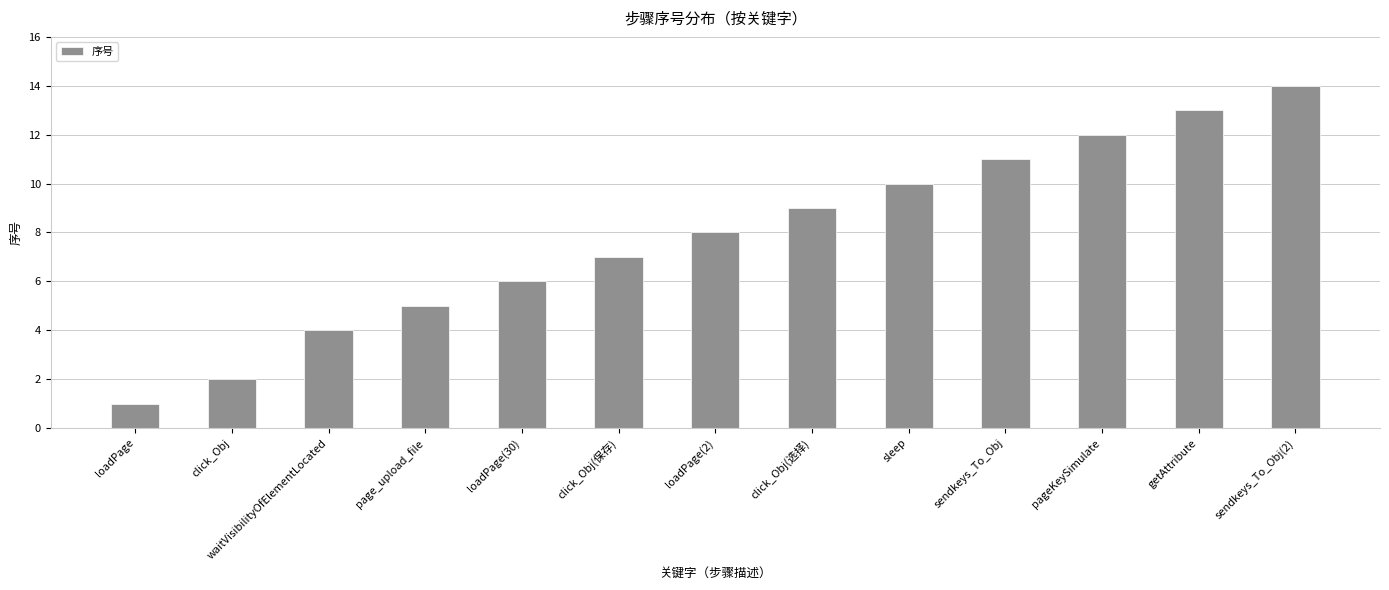

What is the label of the 2nd bar from the right?

getAttribute